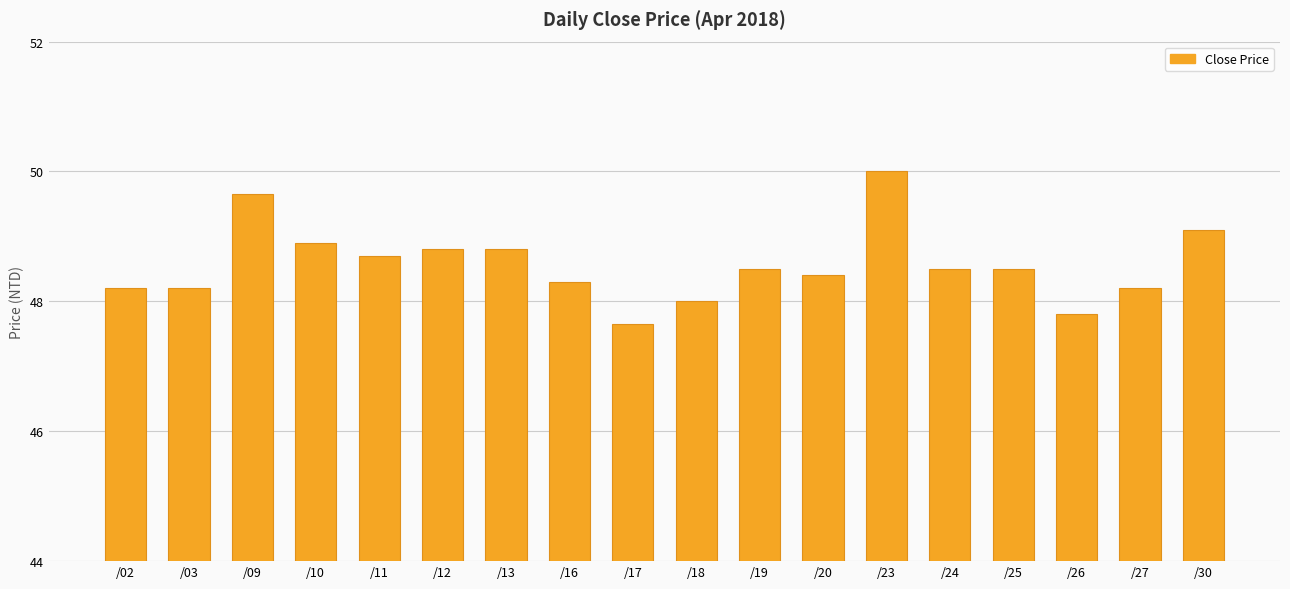

What is the change in value from /26 to /30?

+1.3